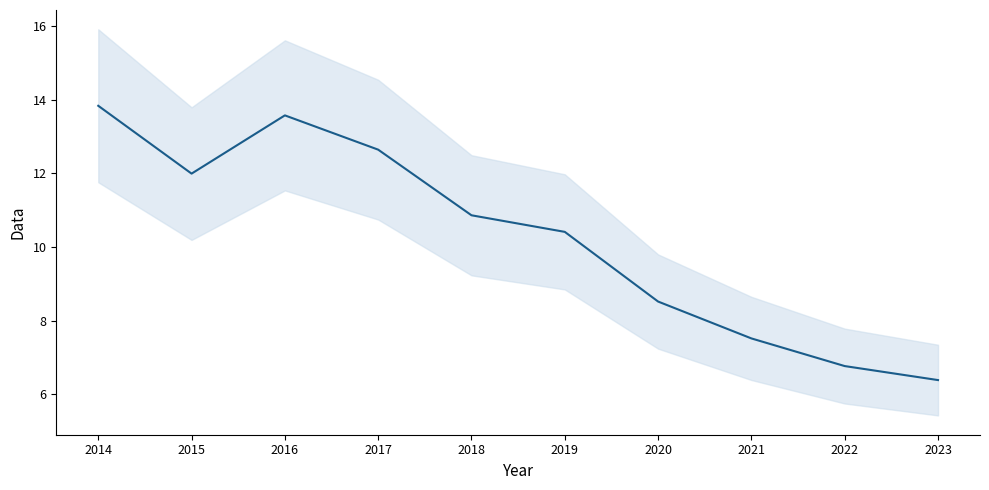

The chart shows a value of 10.4 at 2019. True or false?

True